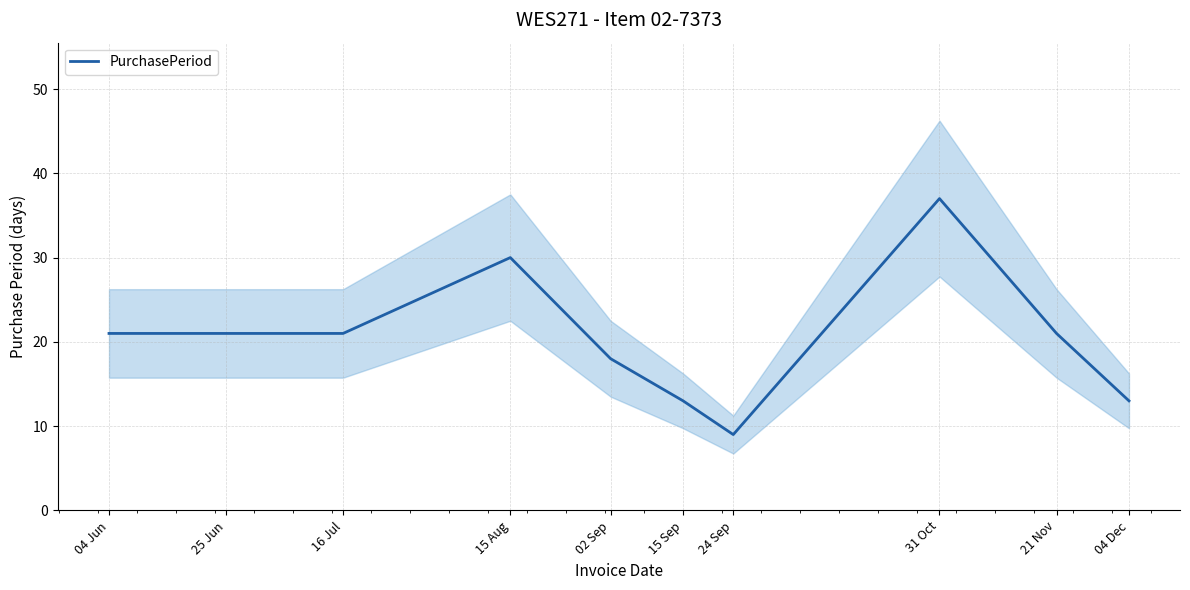

What is the label of the 9th point from the left?

21 Nov